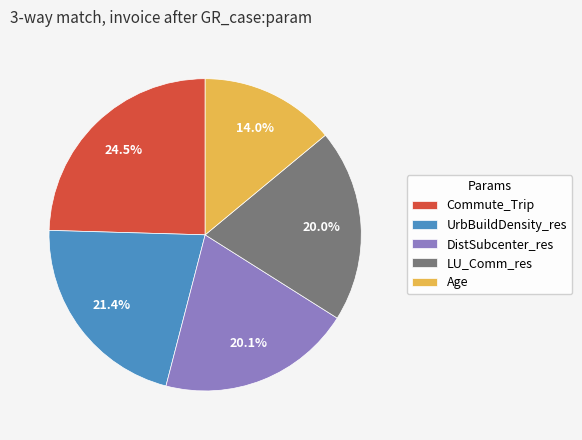

Approximately how many times larger is the value at DistSubcenter_res compared to LU_Comm_res?

1.0